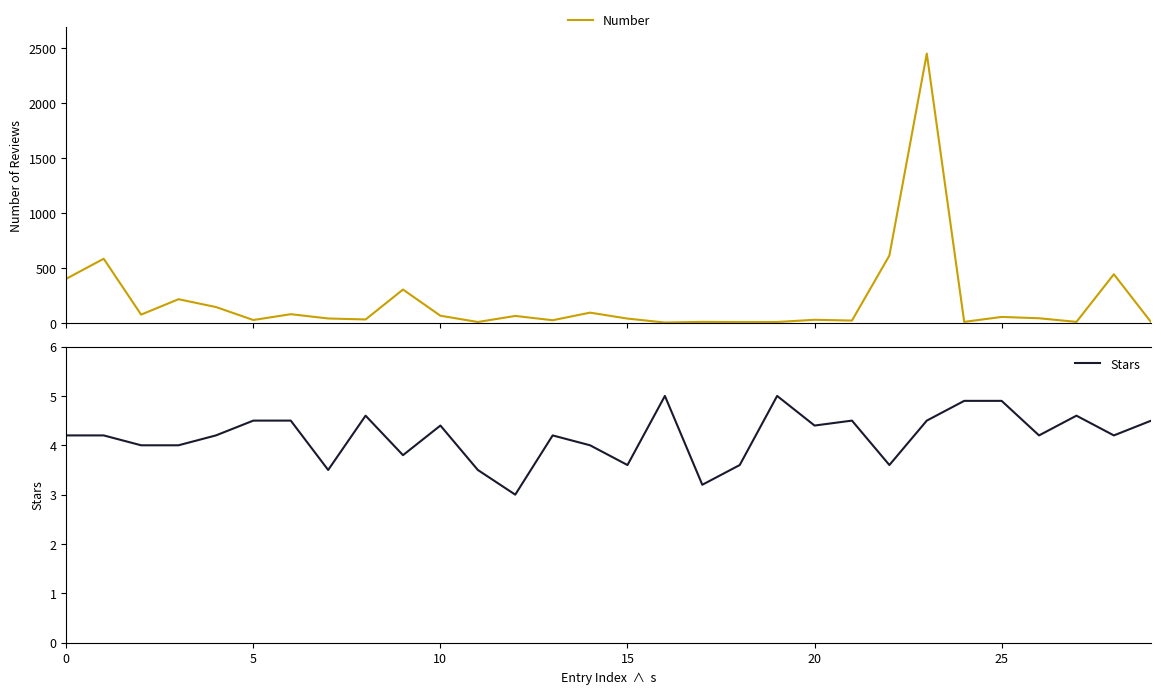

Between 27 and 11, which is larger?

27